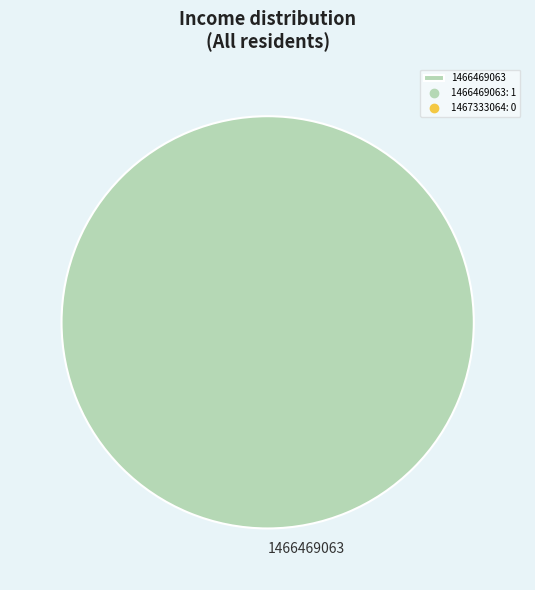

Which slice represents more than half of the pie?

1466469063